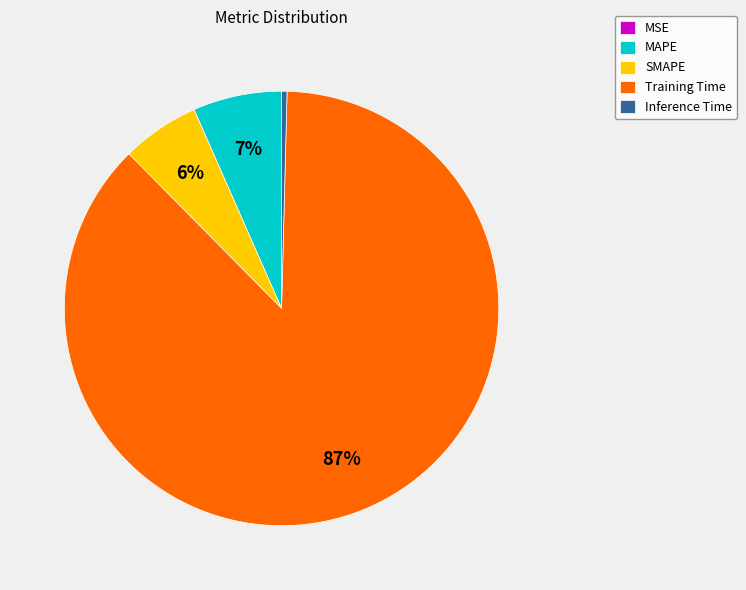

To the nearest percent, what is the difference between the Training Time and Inference Time slice percentages?

87%